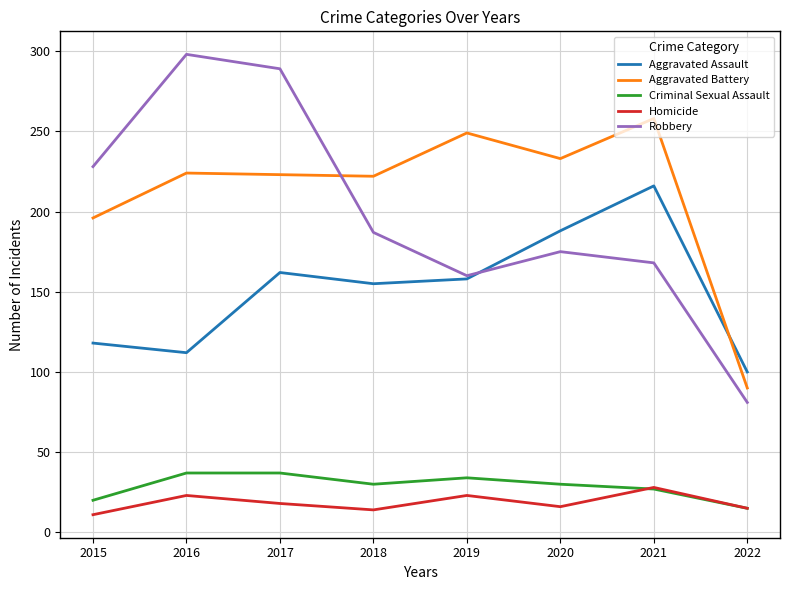

What is the lowest value of the Homicide series?

11